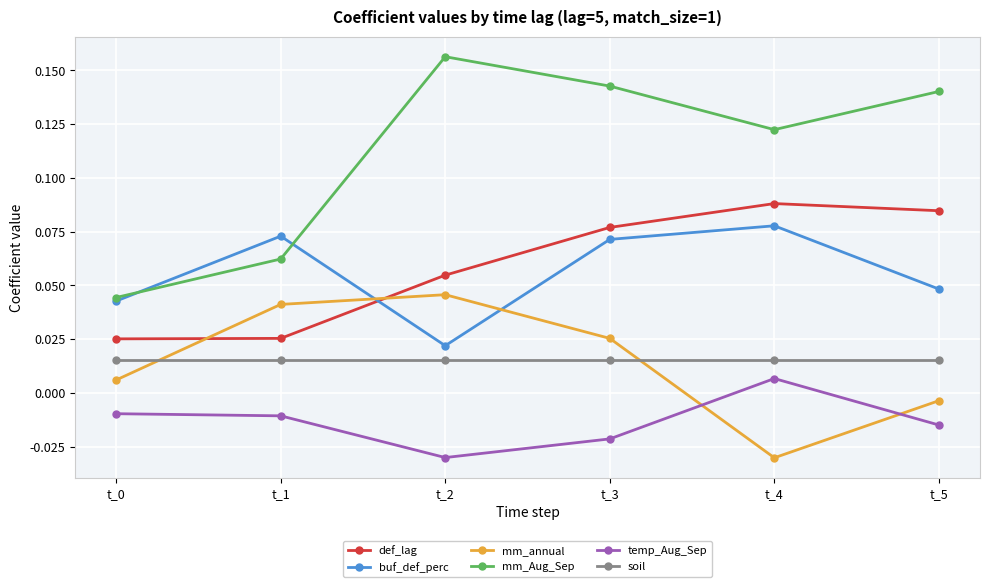

Which label corresponds to the largest value in the chart?

t_2